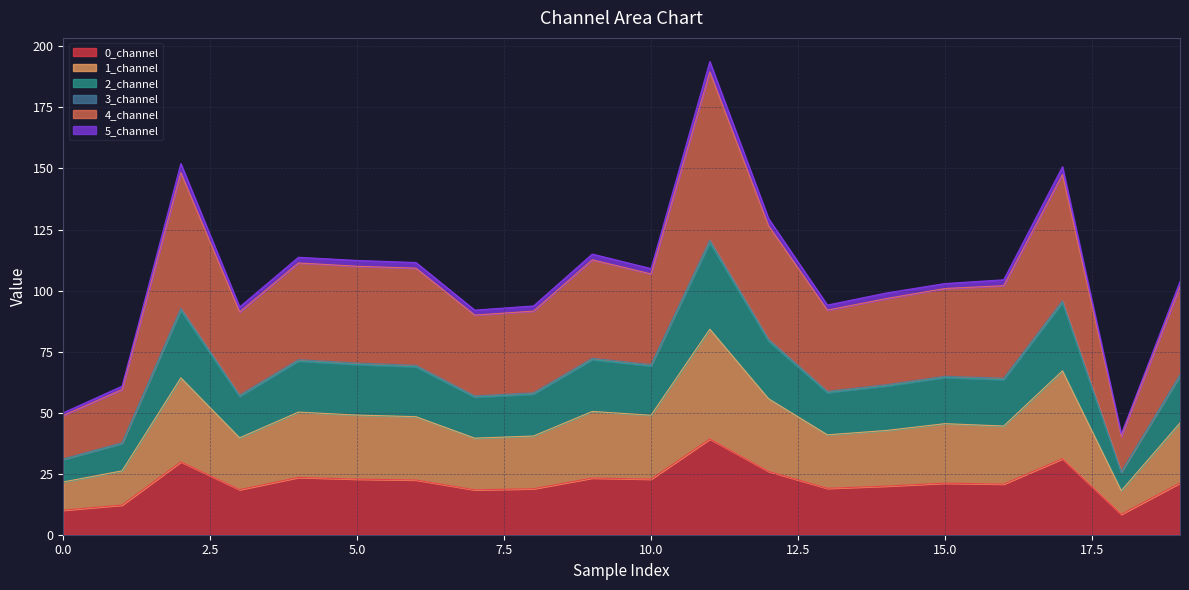

Does the chart display data point markers on the line(s)?

No